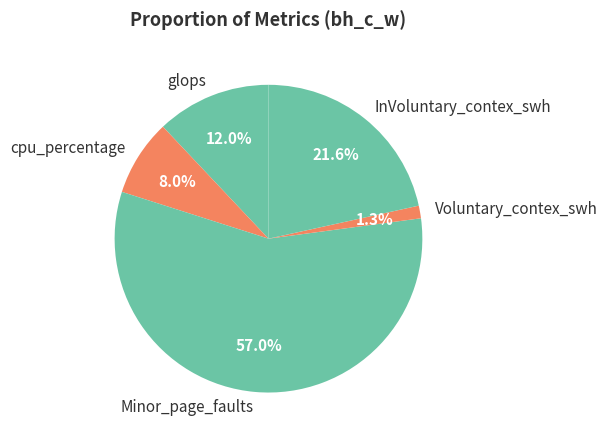

Rank the categories by value from lowest to highest.

Voluntary_contex_swh, cpu_percentage, glops, InVoluntary_contex_swh, Minor_page_faults